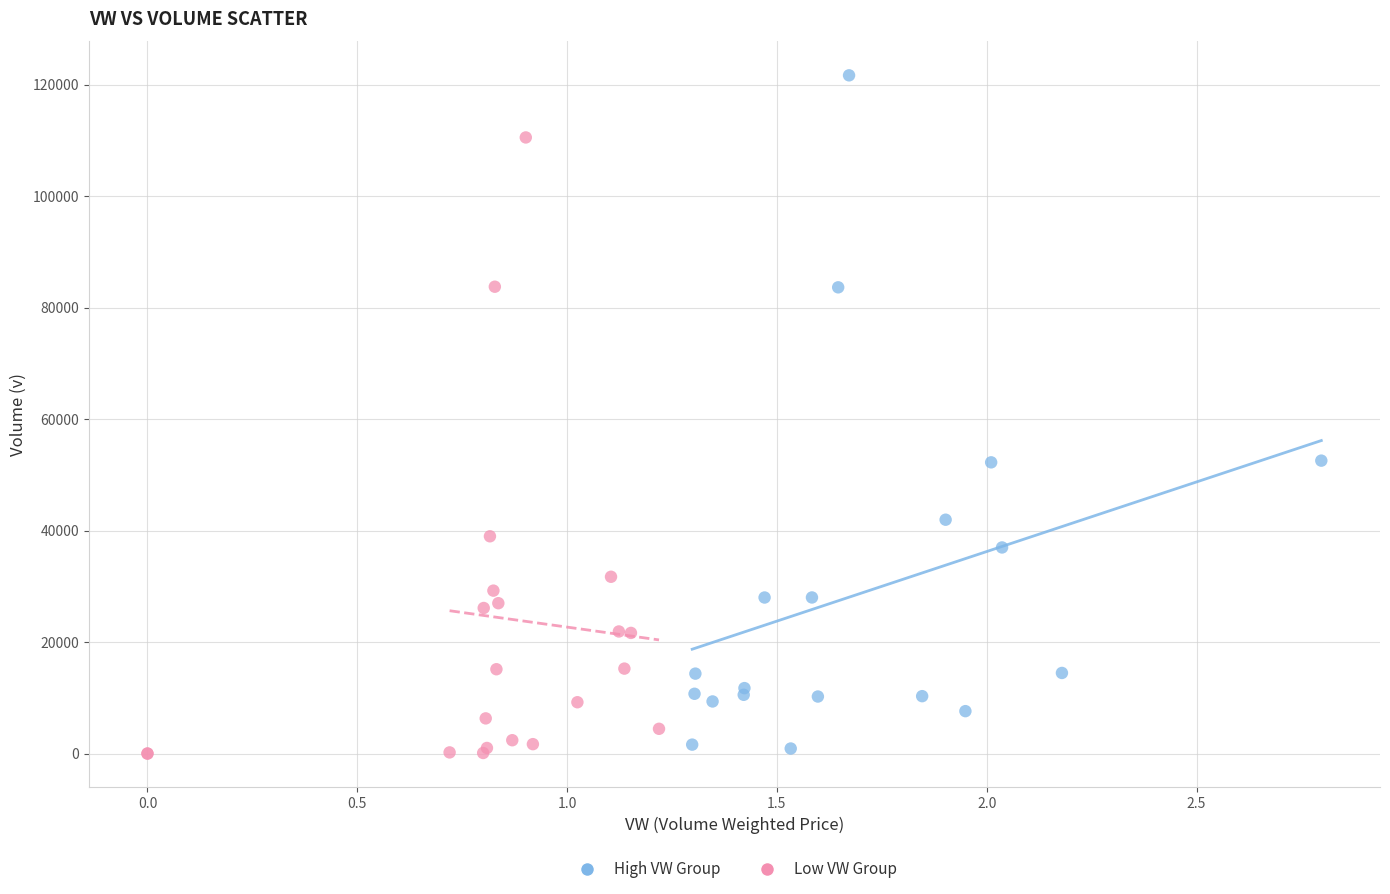

Which series has the largest Y range (max minus min)?

High VW Group